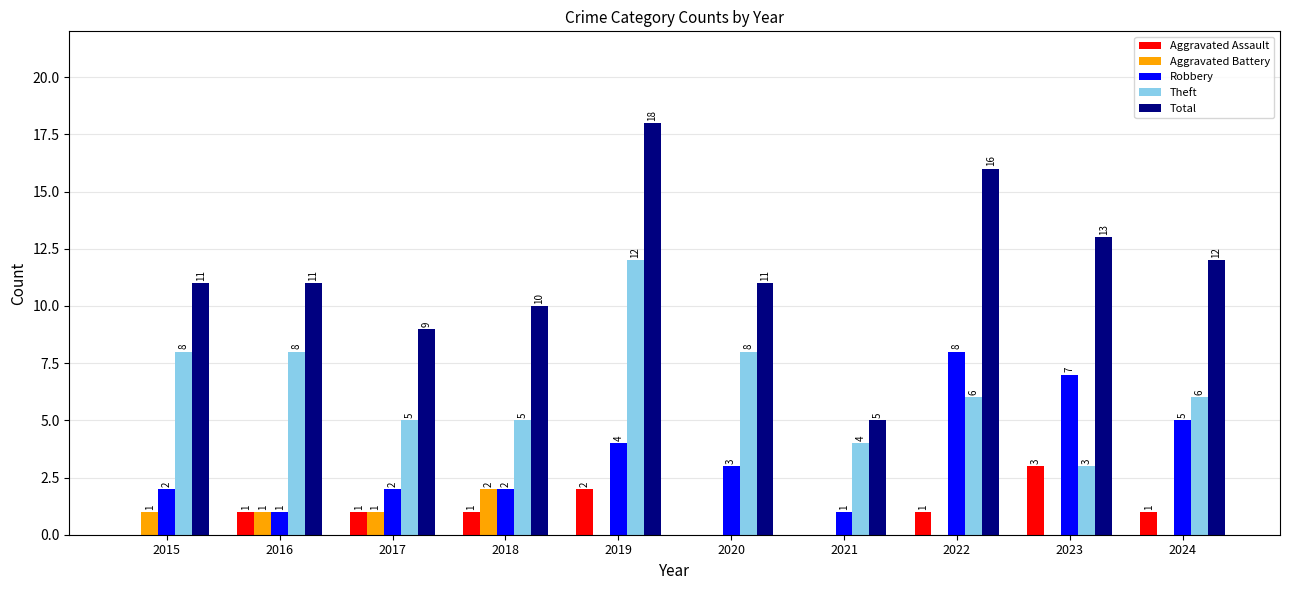

Reading right to left, extract all data points from this chart.

Aggravated Assault: 2024=1	2023=3	2022=1	2021=0	2020=0	2019=2	2018=1	2017=1	2016=1	2015=0
Aggravated Battery: 2024=0	2023=0	2022=0	2021=0	2020=0	2019=0	2018=2	2017=1	2016=1	2015=1
Robbery: 2024=5	2023=7	2022=8	2021=1	2020=3	2019=4	2018=2	2017=2	2016=1	2015=2
Theft: 2024=6	2023=3	2022=6	2021=4	2020=8	2019=12	2018=5	2017=5	2016=8	2015=8
Total: 2024=12	2023=13	2022=16	2021=5	2020=11	2019=18	2018=10	2017=9	2016=11	2015=11